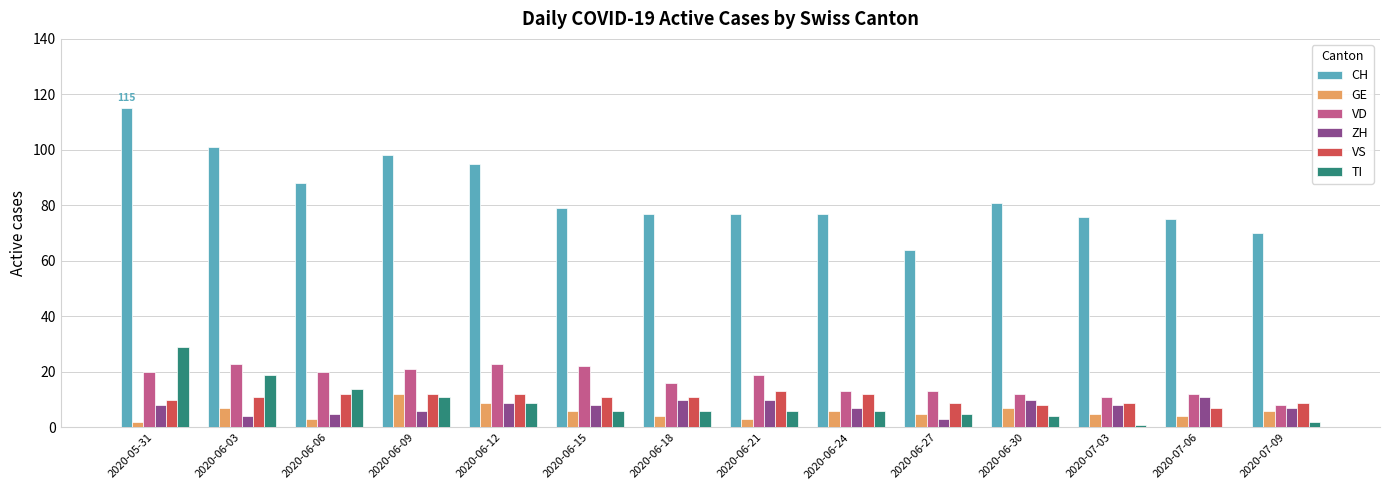

What is the highest value of the GE series?

12